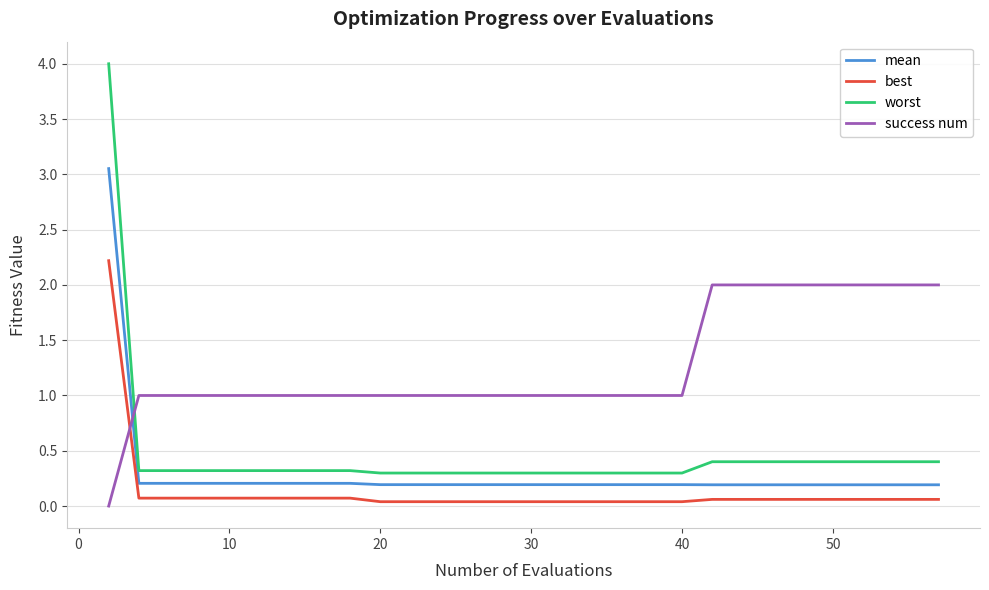

Which series has the widest spread of values?

worst